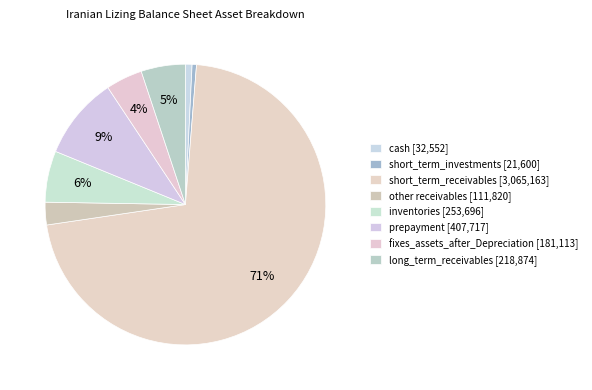

Approximately how many times larger is the value at cash compared to long_term_receivables?

0.1